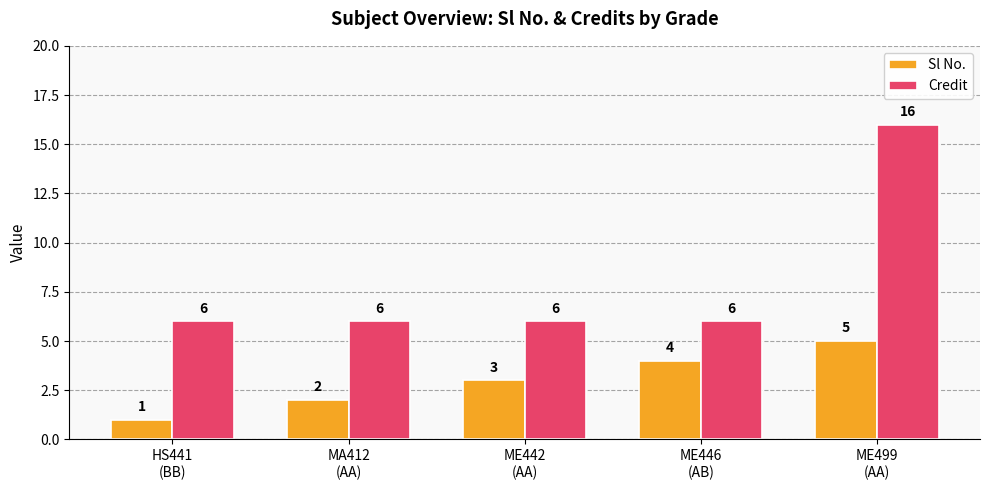

What is the minimum value for Credit?

6